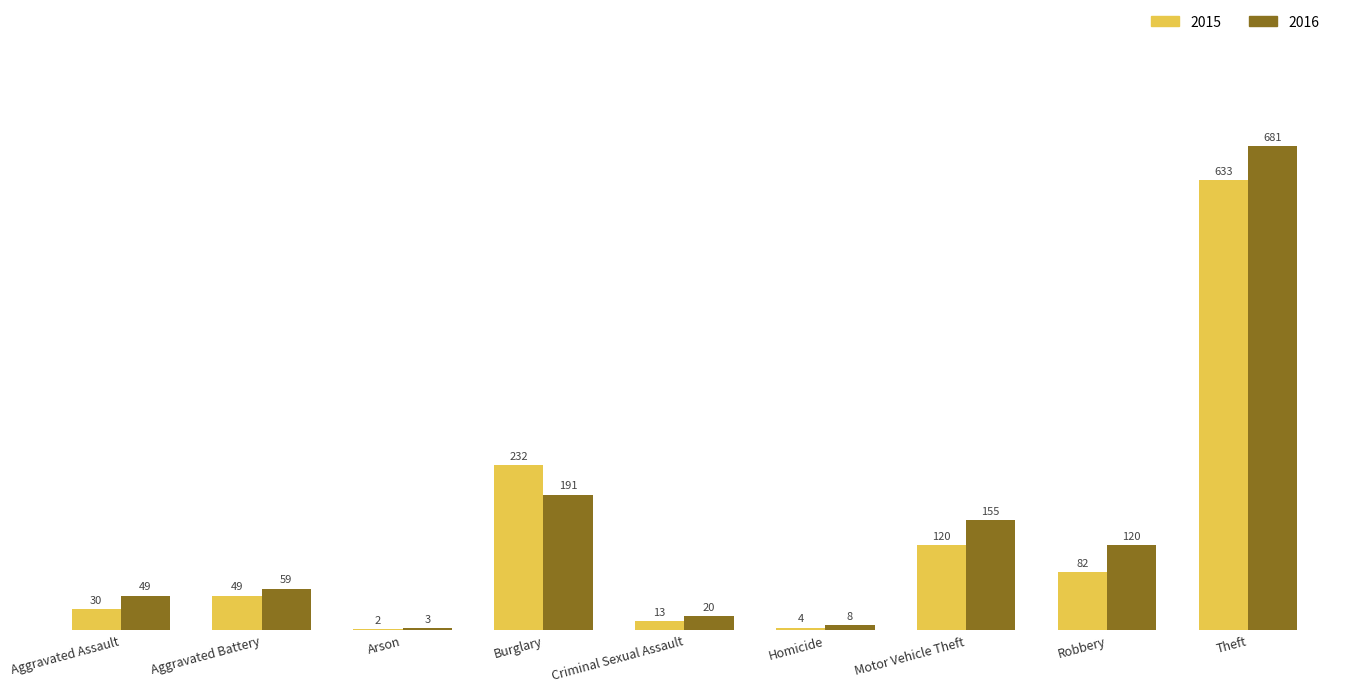

At which label does 2015 reach its peak?

Theft